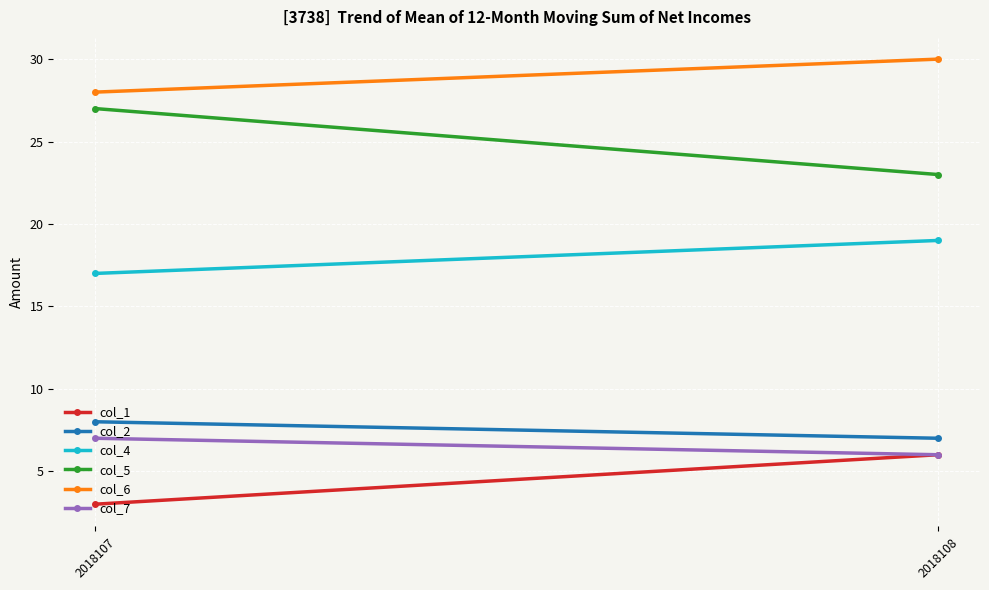

What is the minimum value for col_5?

23